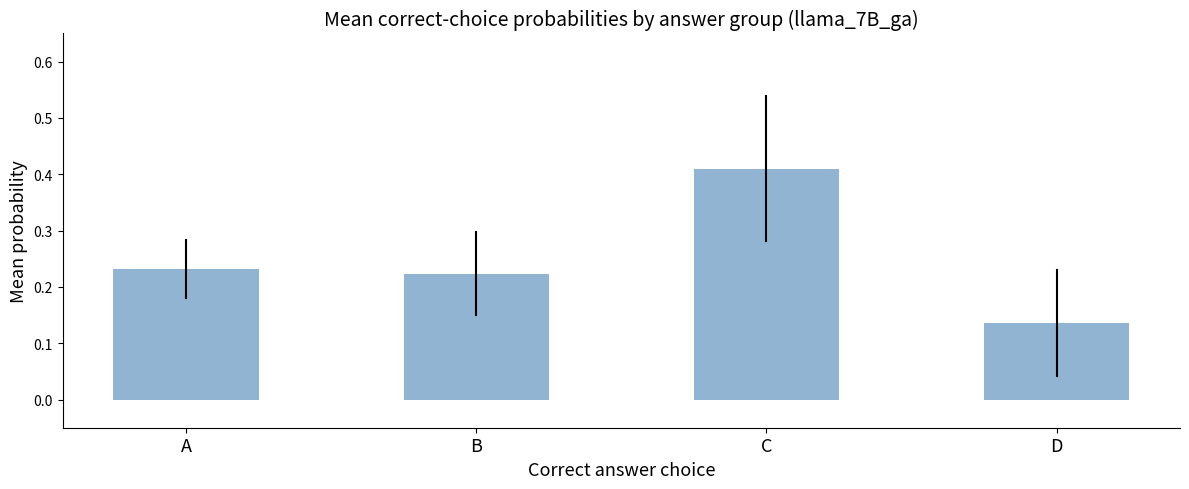

At which category does the chart reach its peak across all series?

C